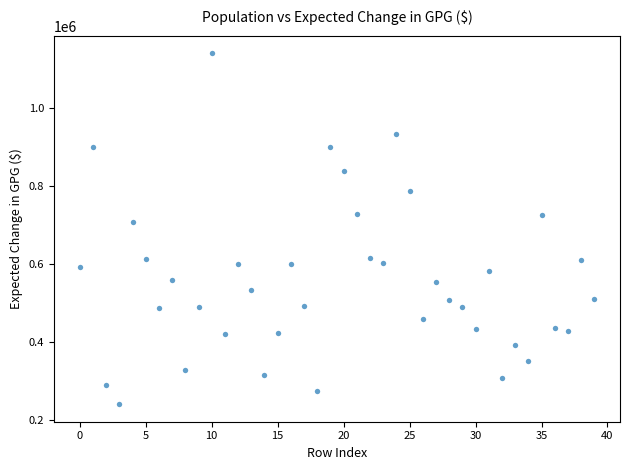

What Y value in the scatter plot is closest to 689963?

705975.2